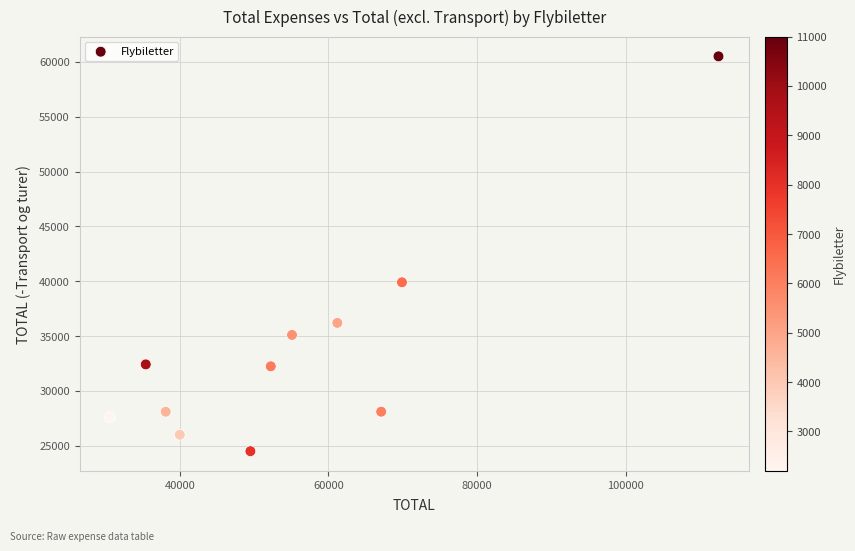

What Y value in the scatter plot is closest to 42500?

39900